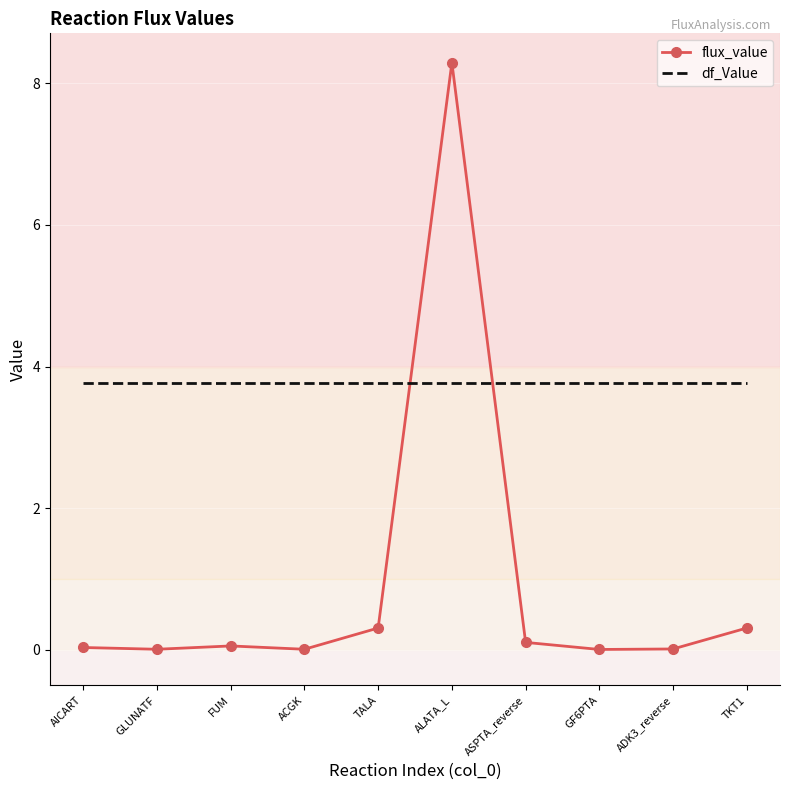

Rank the series by their maximum value, from highest to lowest.

flux_value, df_Value